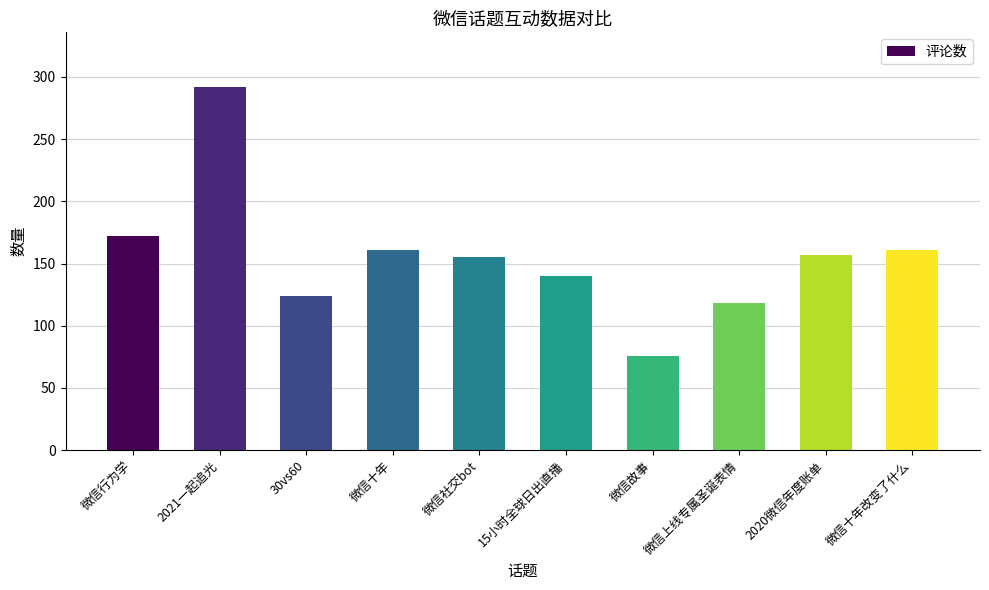

How many data points are less than 157?

5